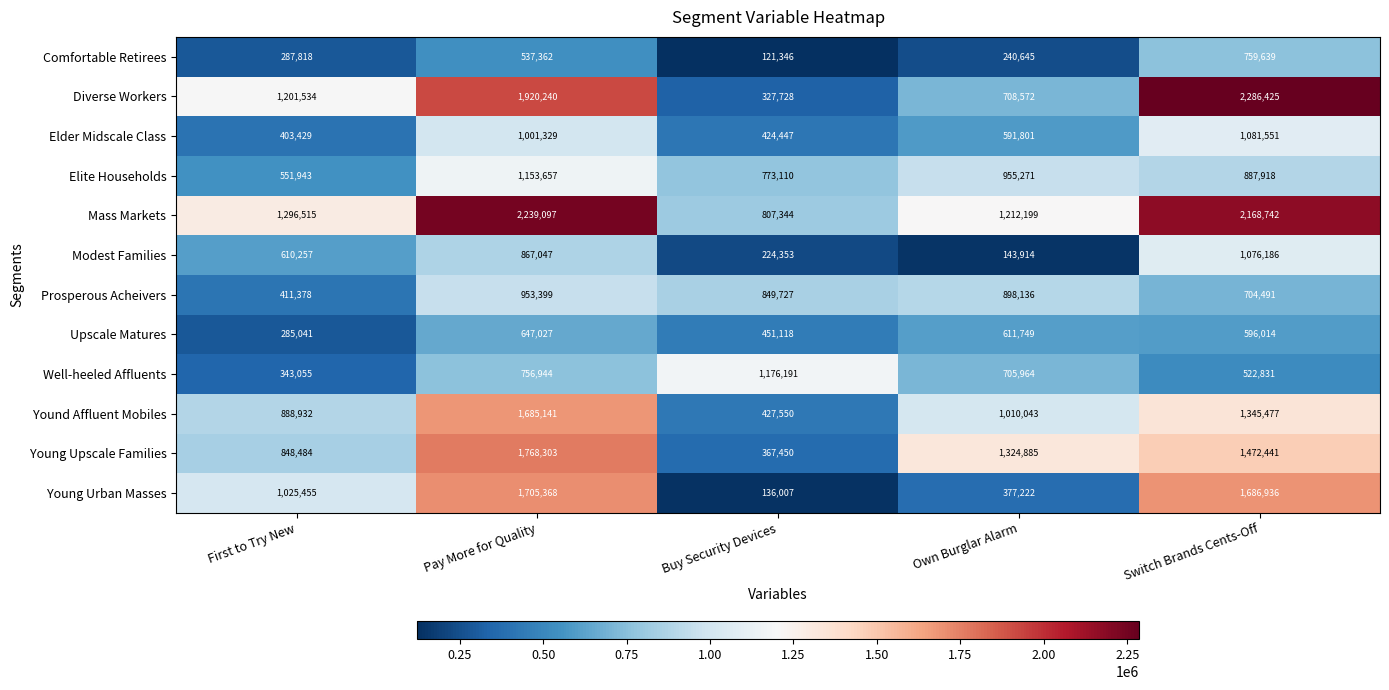

Rank the series at Buy Security Devices from highest to lowest value.

Well-heeled Affluents, Prosperous Acheivers, Mass Markets, Elite Households, Upscale Matures, Yound Affluent Mobiles, Elder Midscale Class, Young Upscale Families, Diverse Workers, Modest Families, Young Urban Masses, Comfortable Retirees